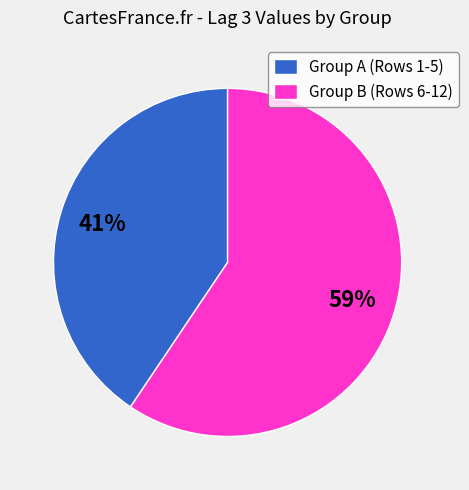

Is there a majority slice in this chart?

Yes